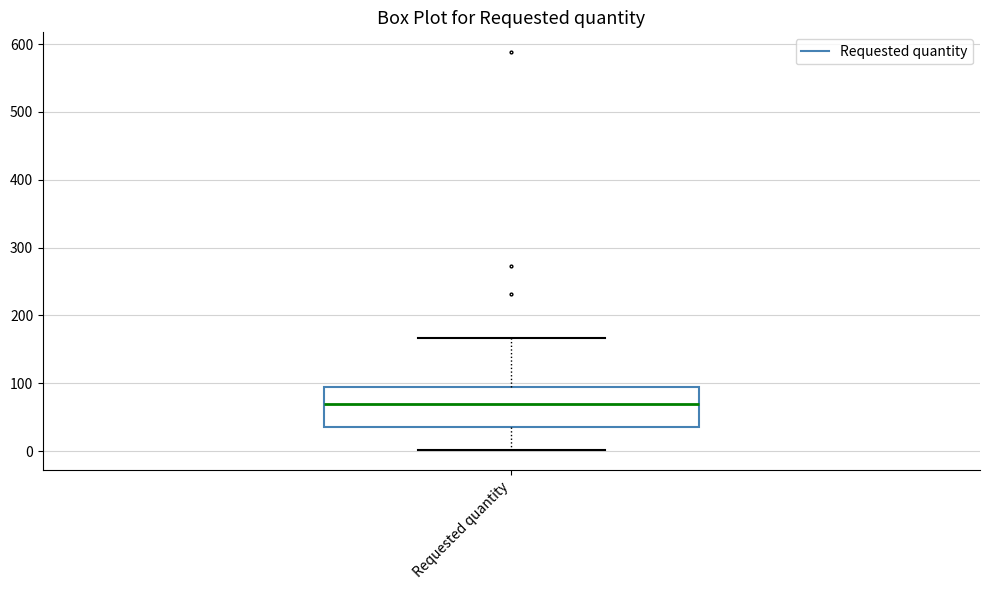

Read this box plot against the y-axis: the position of the median line, the range covered by the box, and the ends of both whiskers. The values are not printed on the chart, so give them approximately, as read against the axis.

median 70, box 40 to 90, whiskers 0 to 170